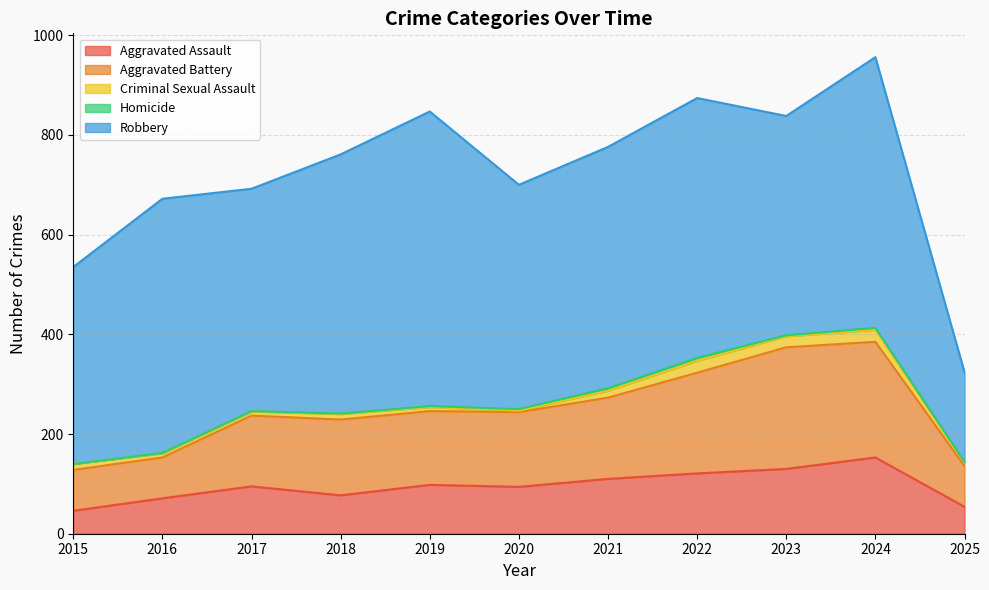

How many lines are shown in the chart?

5